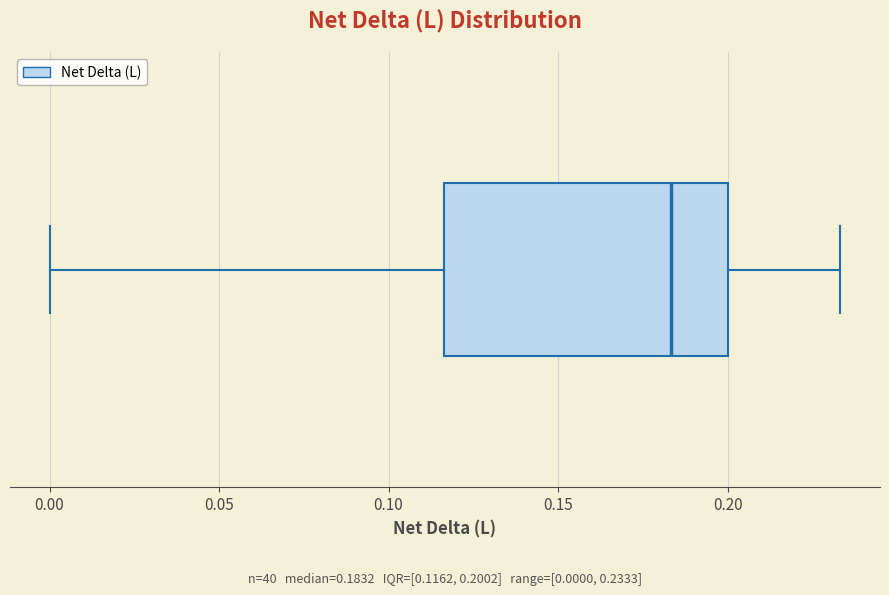

Where does the left whisker of the box end on the x-axis? The values are not printed on the chart, so give them approximately, as read against the axis.

0.000